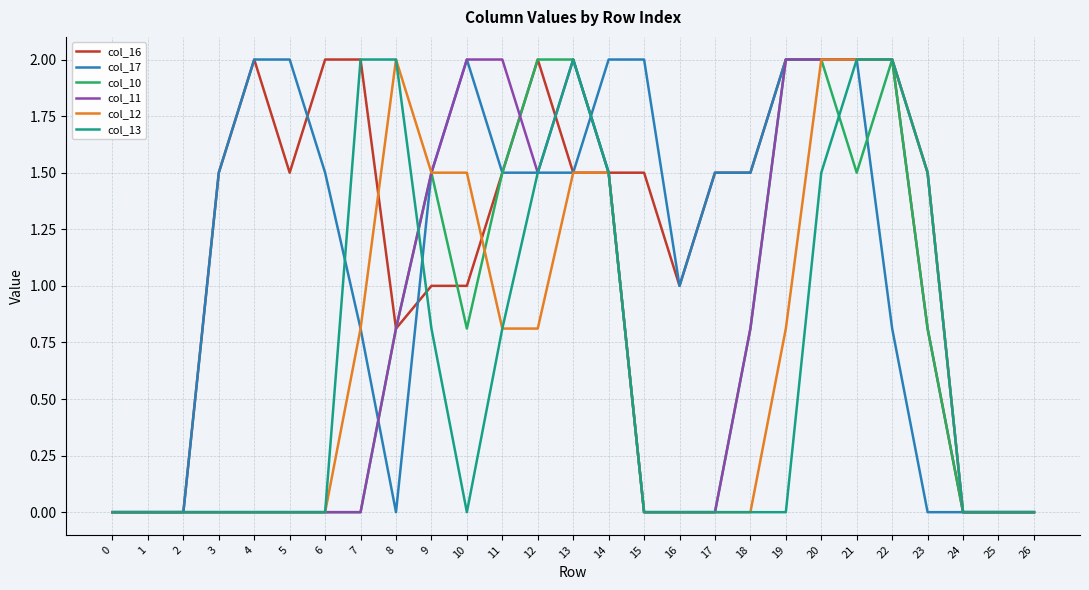

What is the difference between the highest and lowest values at 9?

0.7